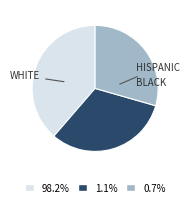

Count the number of slices in the pie.

3